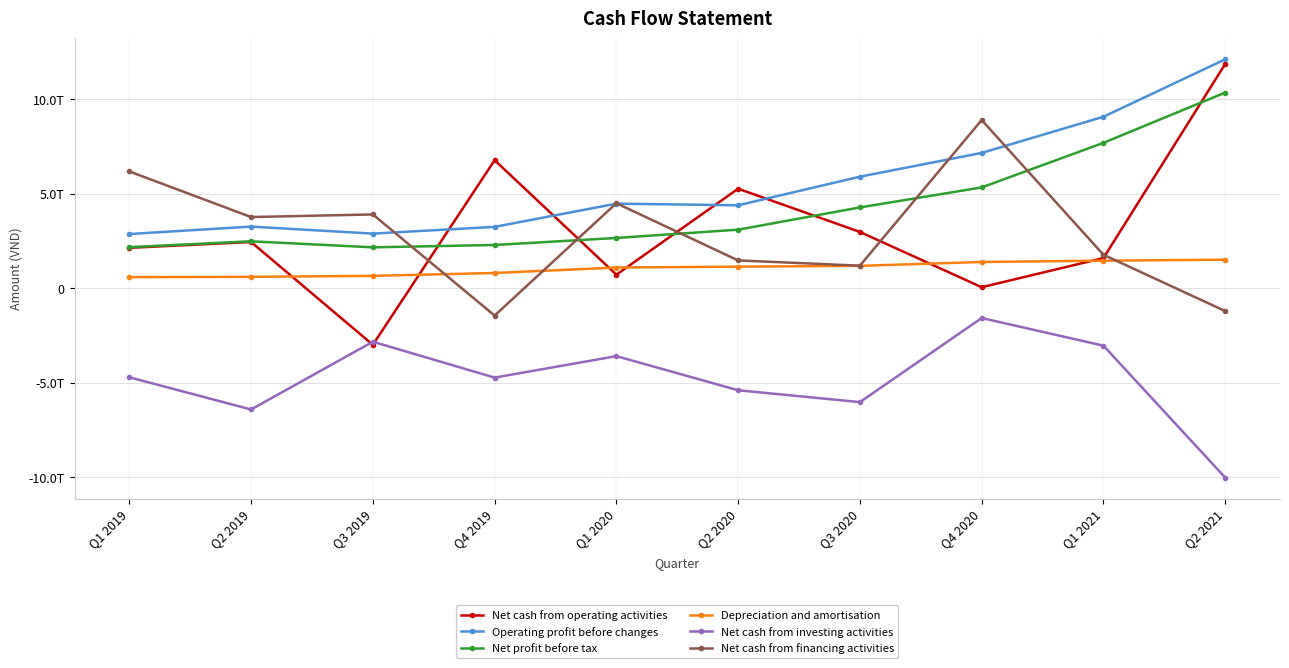

At which category does the chart reach its peak across all series?

Q2 2021